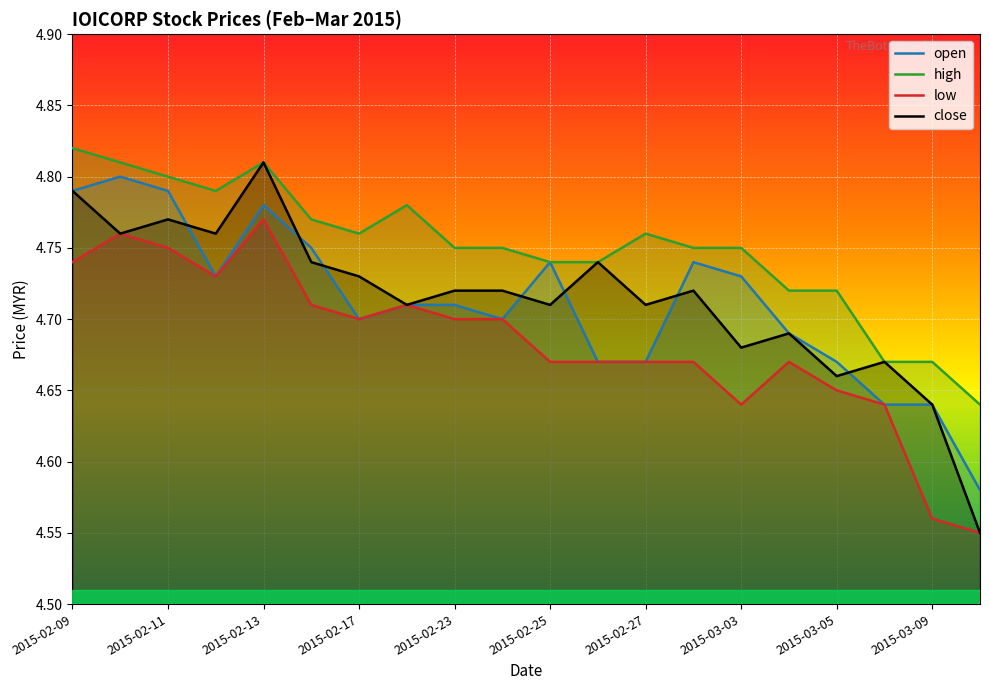

Which series has the widest spread of values?

close